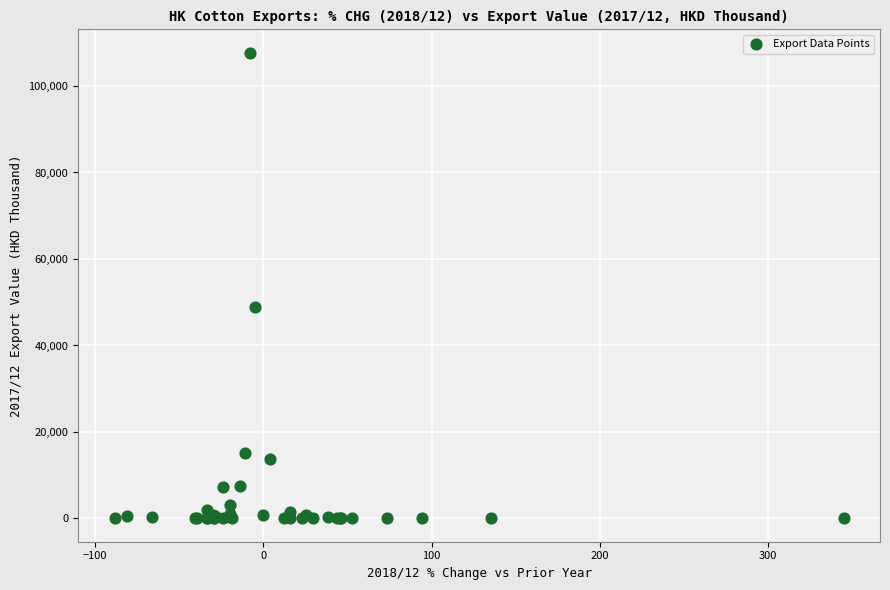

What Y value in the scatter plot is closest to 53861?

48978.3